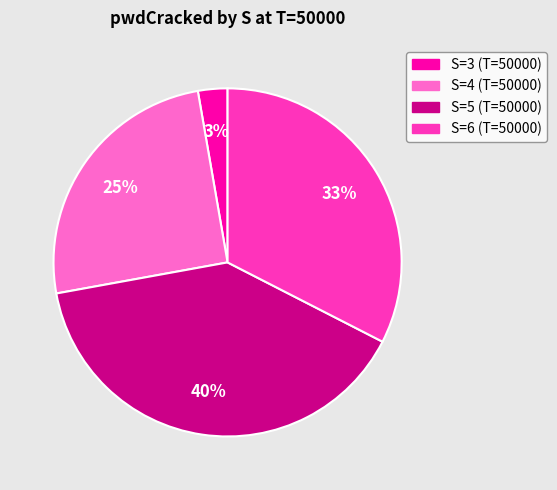

Which category has the smallest portion of the pie?

S=3 (T=50000)